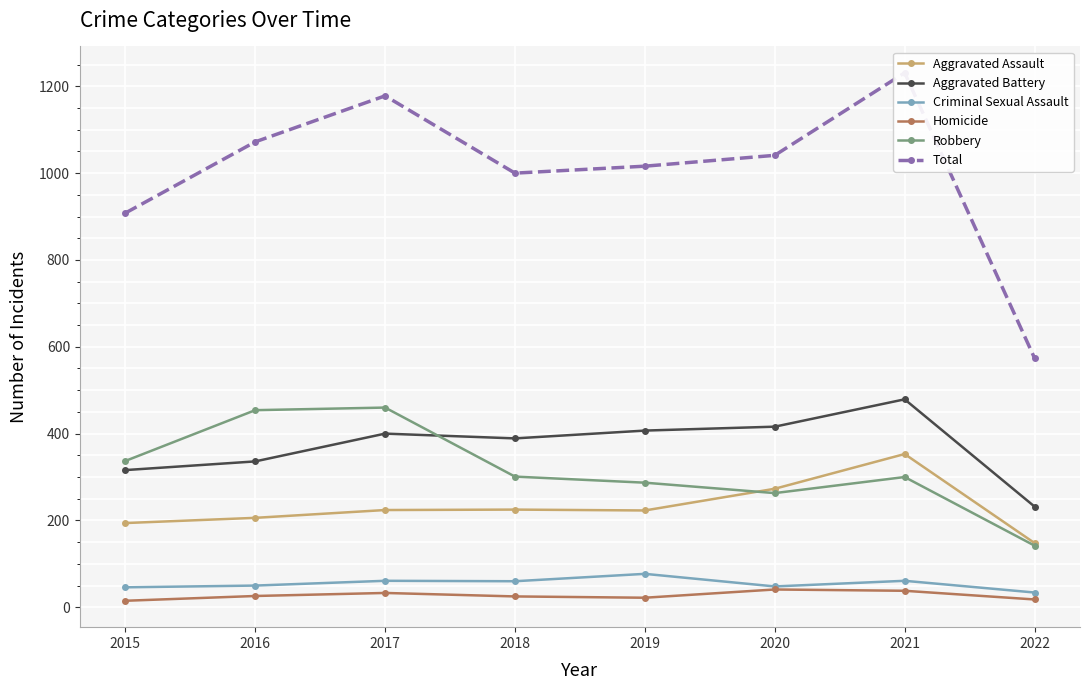

At which category does Aggravated Assault reach its first local valley?

2019